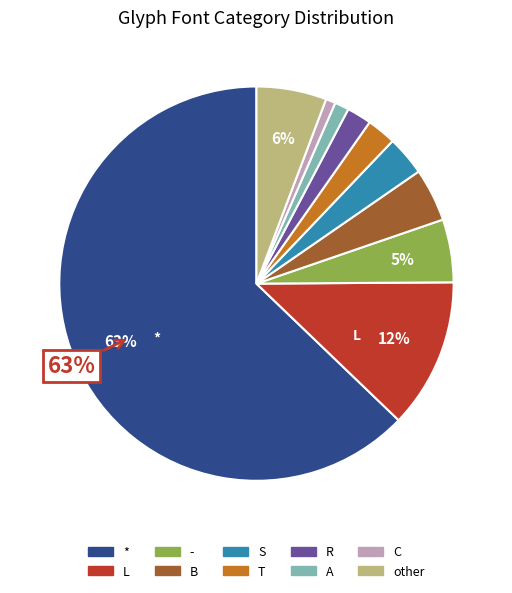

To the nearest percent, what is the average slice percentage?

10%